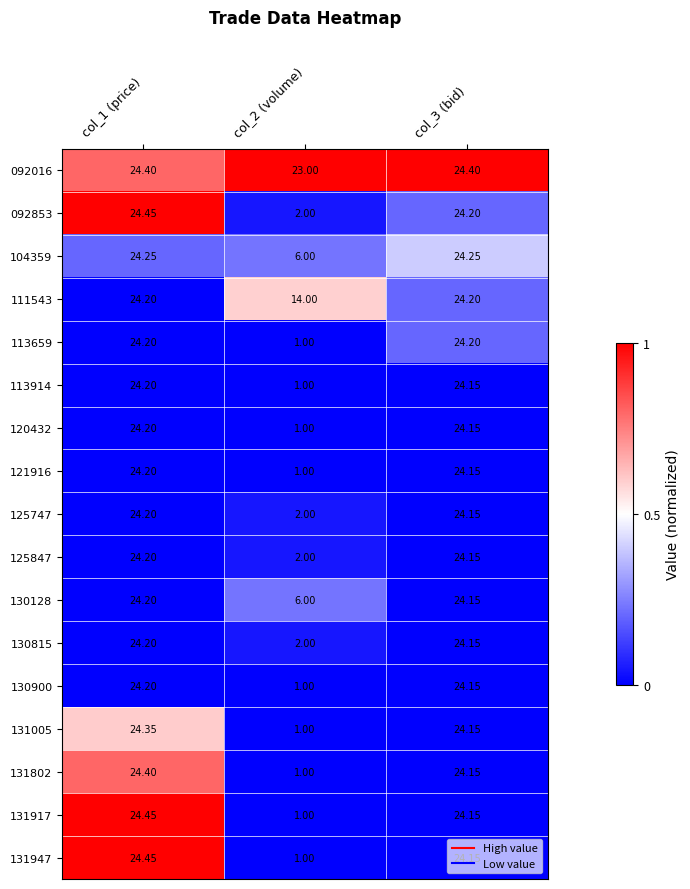

Between col_2 (volume) and col_3 (bid), which series saw the biggest shift?

113659